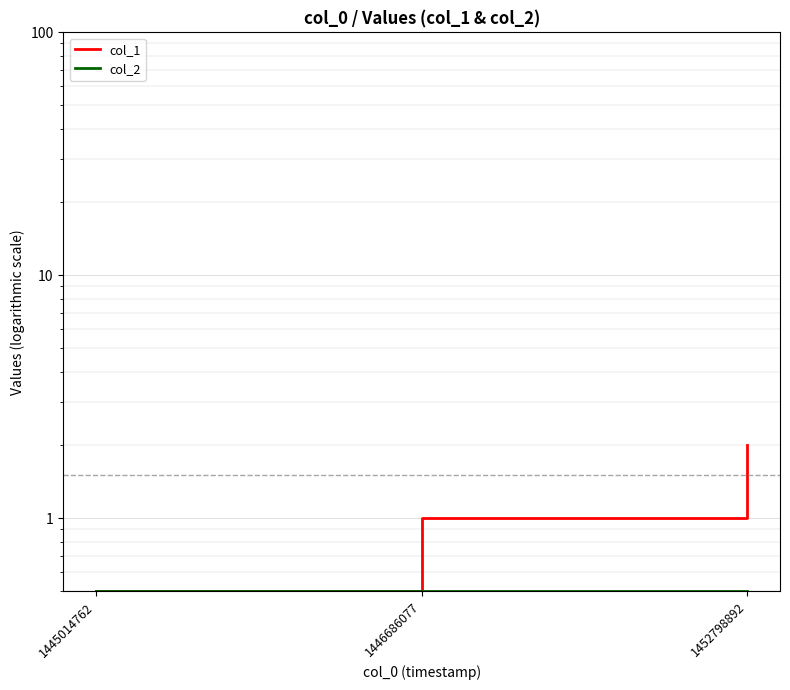

Is it true that col_2 equals 0.5 at 1452798892?

True